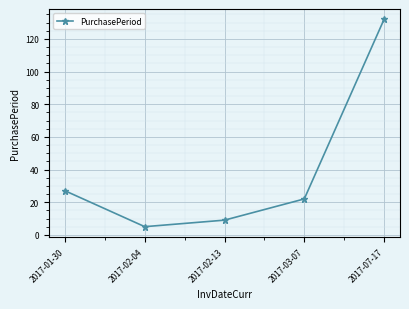

The value at 2017-03-07 is 22. True or false?

True